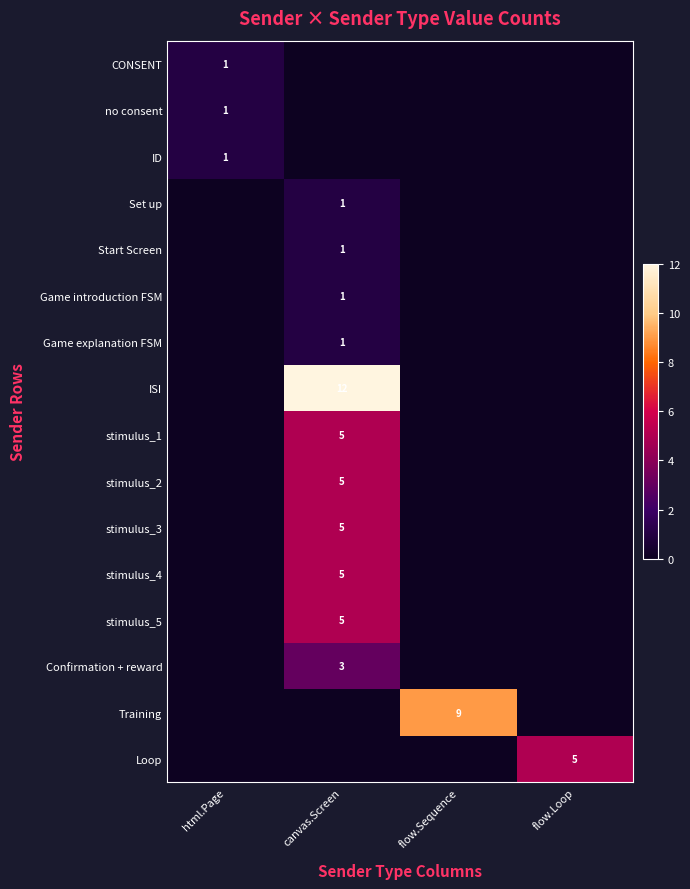

True or false: ID has a value of 1 at html.Page.

True